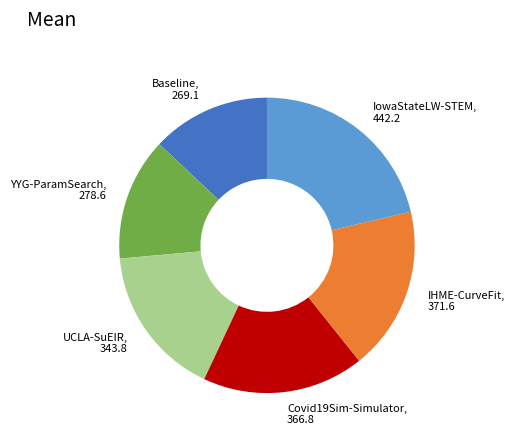

The 269.1 slice represents 13% of the pie. True or false?

True